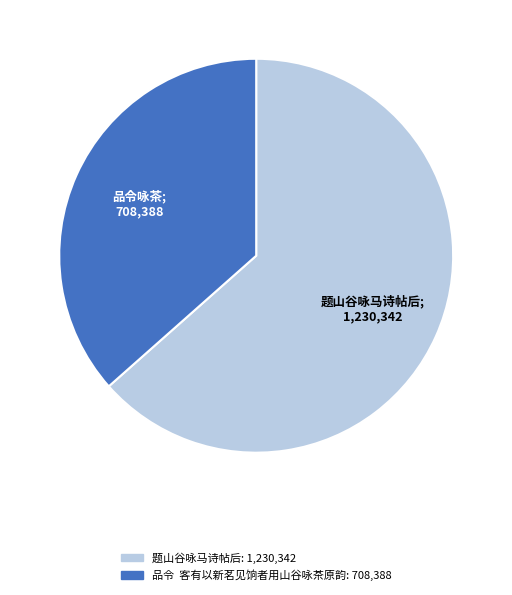

Which category has the biggest portion of the pie?

题山谷咏马诗帖后